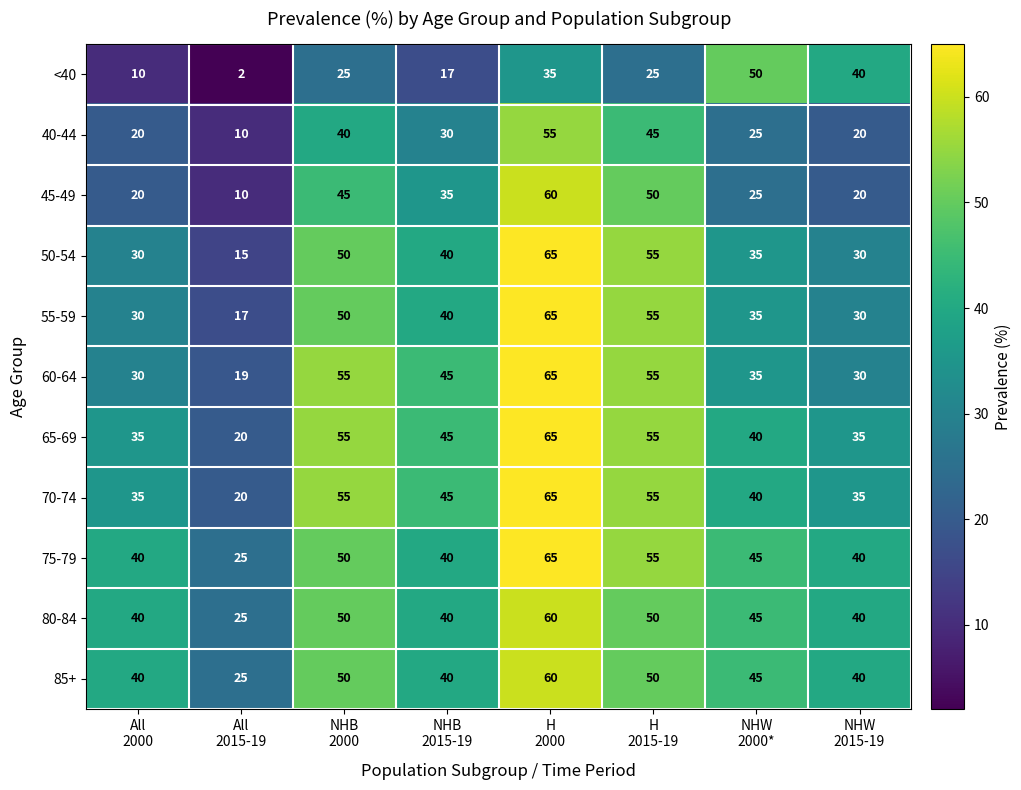

Which series has the largest total across all categories?

75-79